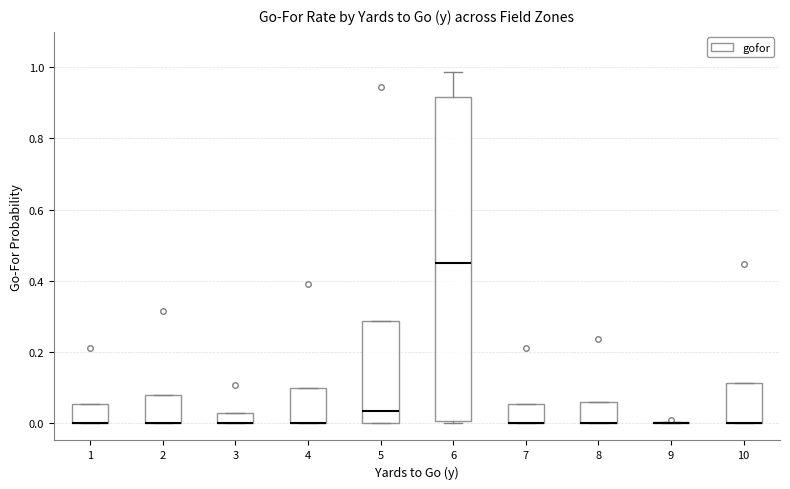

Where is the upper edge of the box at x = 7 on the y-axis? The values are not printed on the chart, so give them approximately, as read against the axis.

0.06